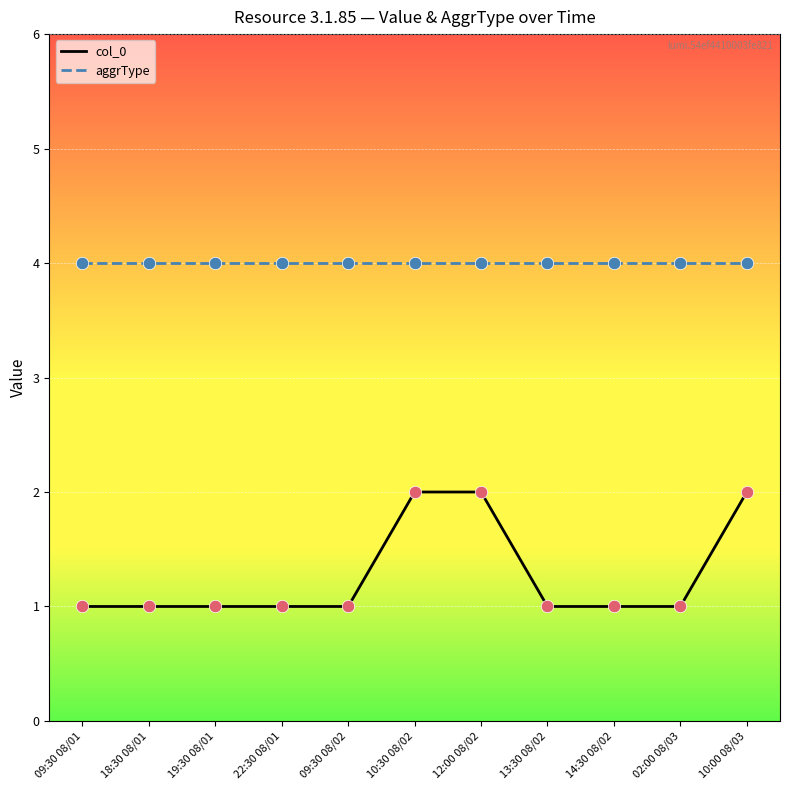

What is the total value across all series at 18:30 08/01?

5